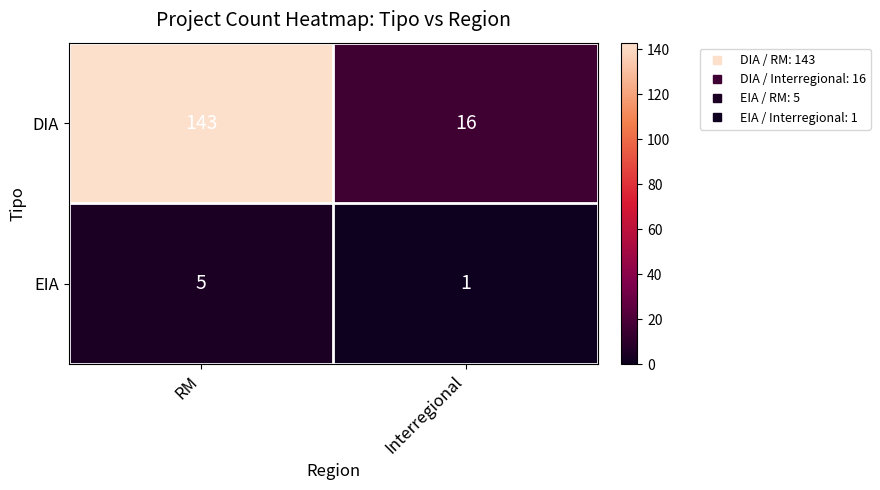

What is the minimum value shown in the chart?

1